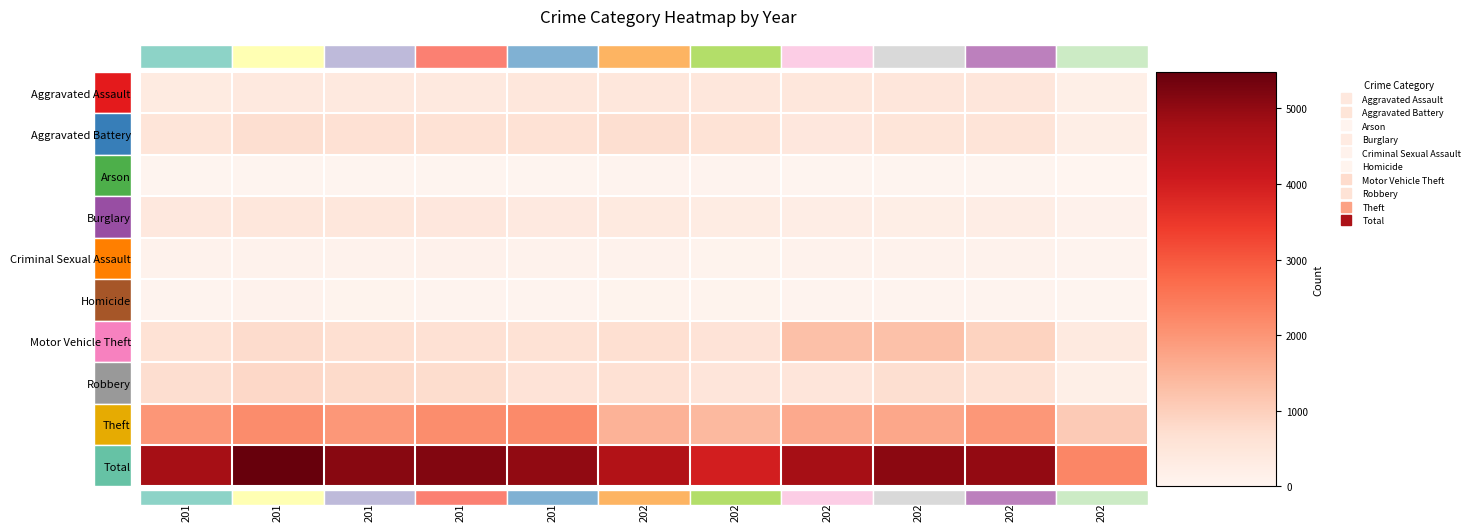

How many values in the Homicide series exceed 53?

5